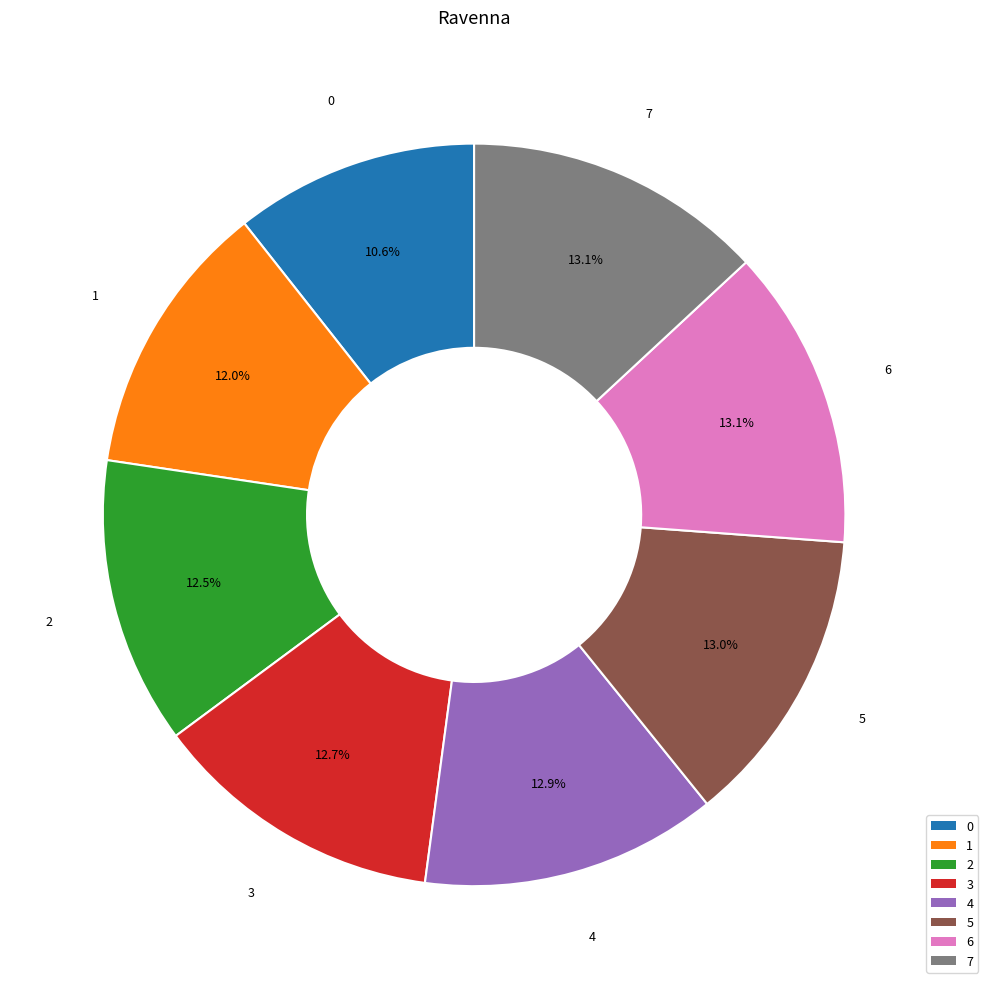

Is 2 the majority of the pie?

No